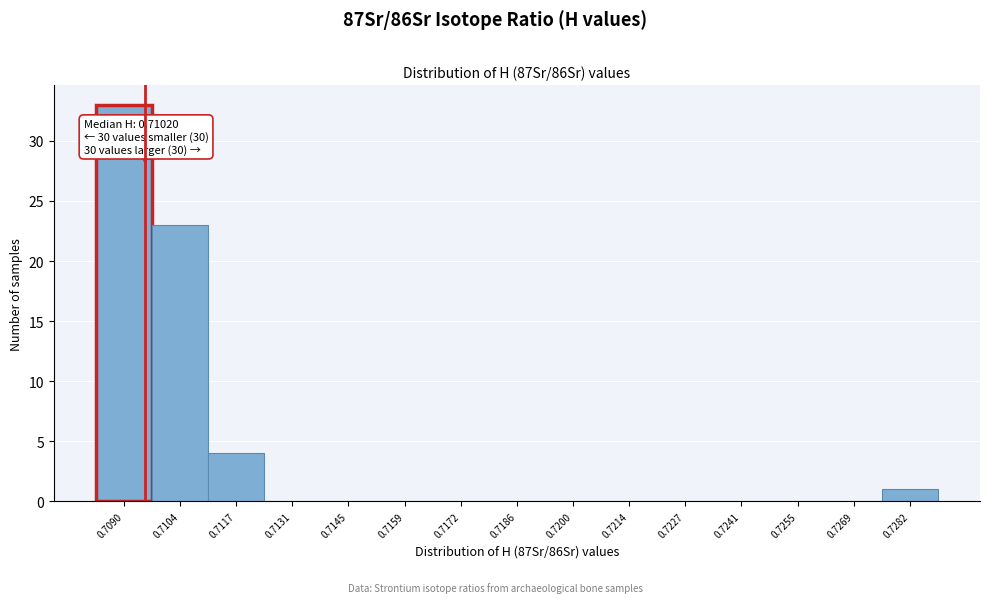

Reading left to right, transcribe all the data shown in this chart.

0.7090=33	0.7104=23	0.7117=4	0.7131=0	0.7145=0	0.7159=0	0.7172=0	0.7186=0	0.7200=0	0.7214=0	0.7227=0	0.7241=0	0.7255=0	0.7269=0	0.7282=1